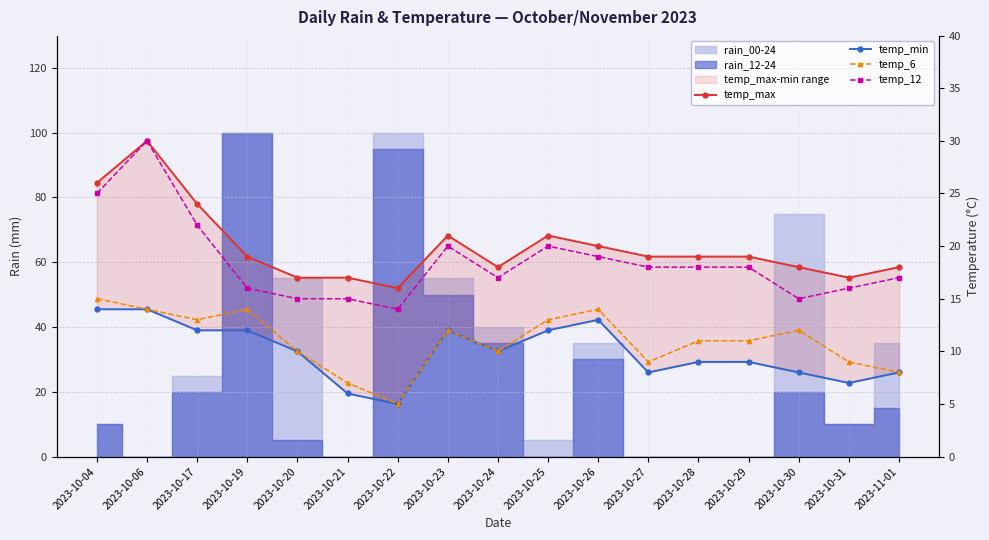

True or false: temp_max and temp_12 intersect in this chart.

False